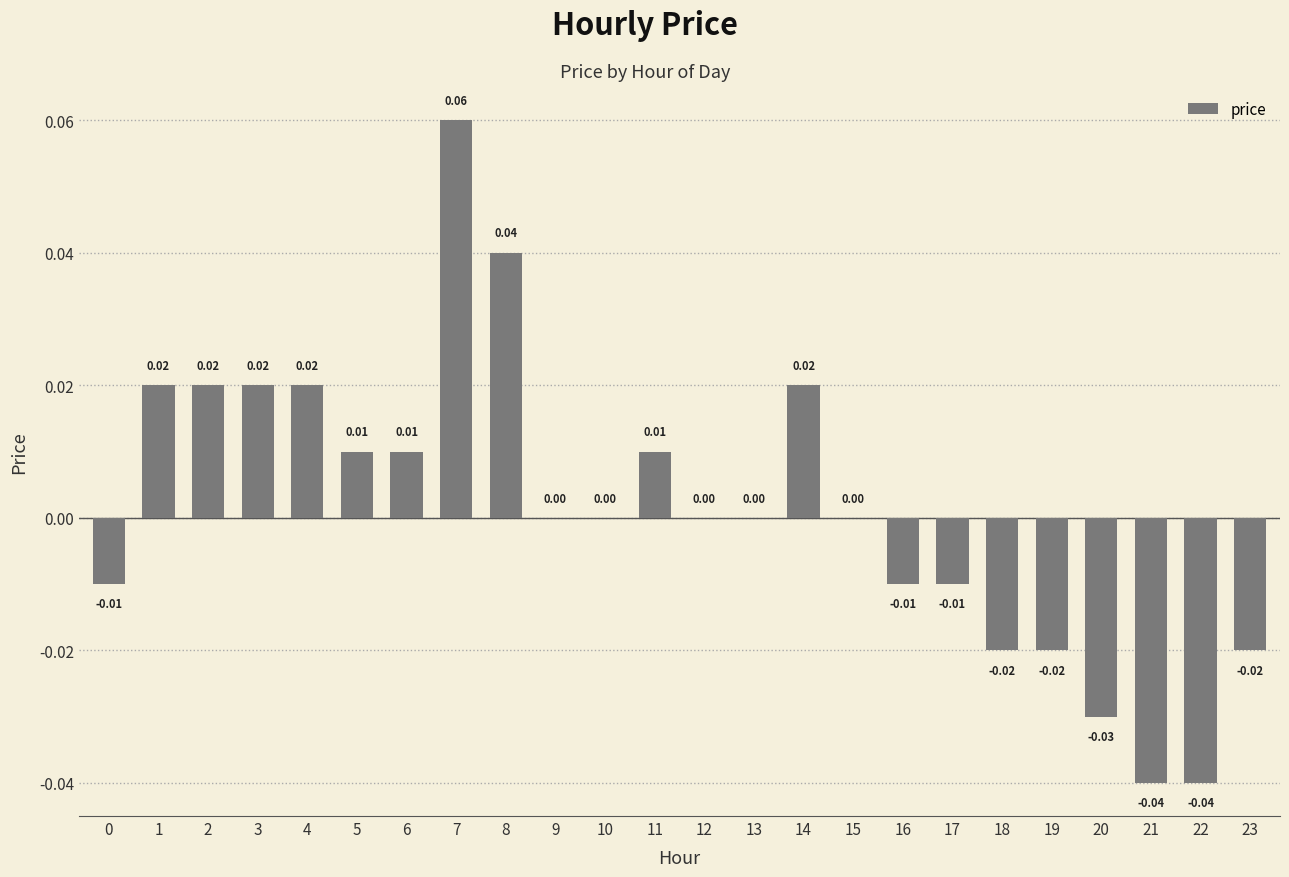

What is the change in value from 14 to 22?

-0.1